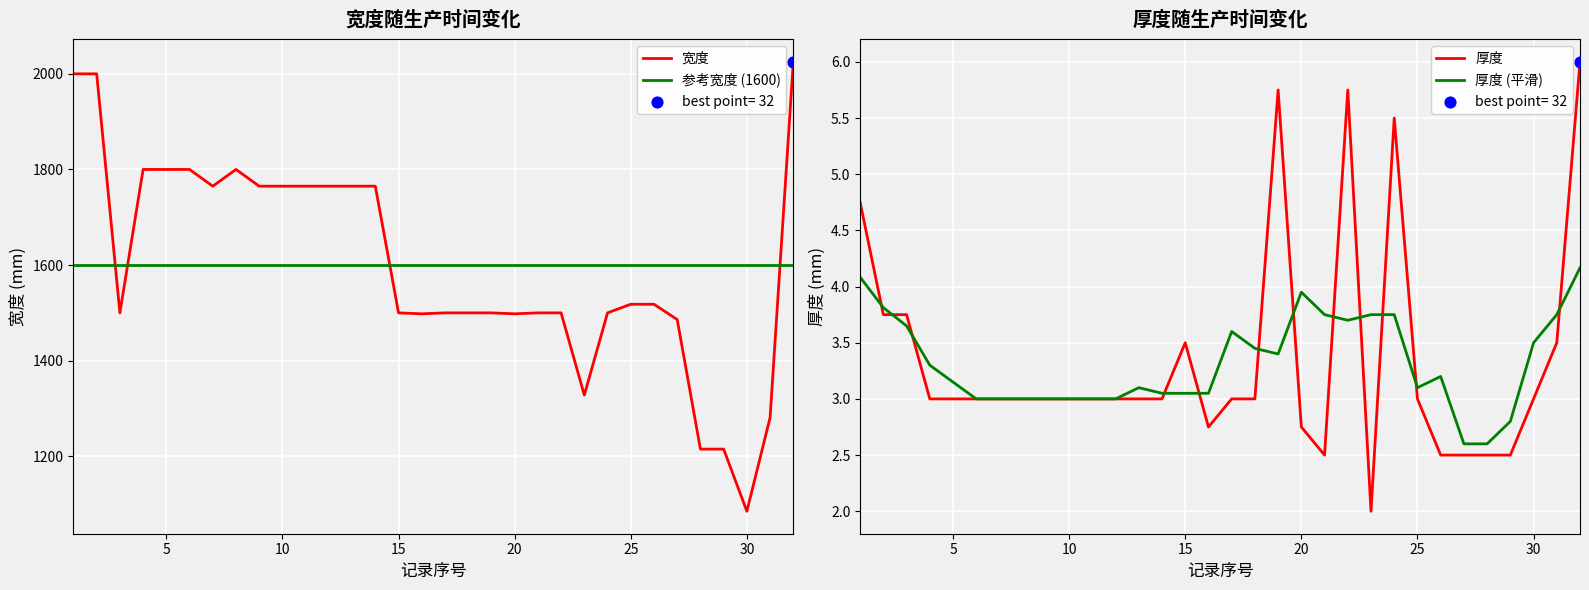

Which series contains the highest Y value?

宽度